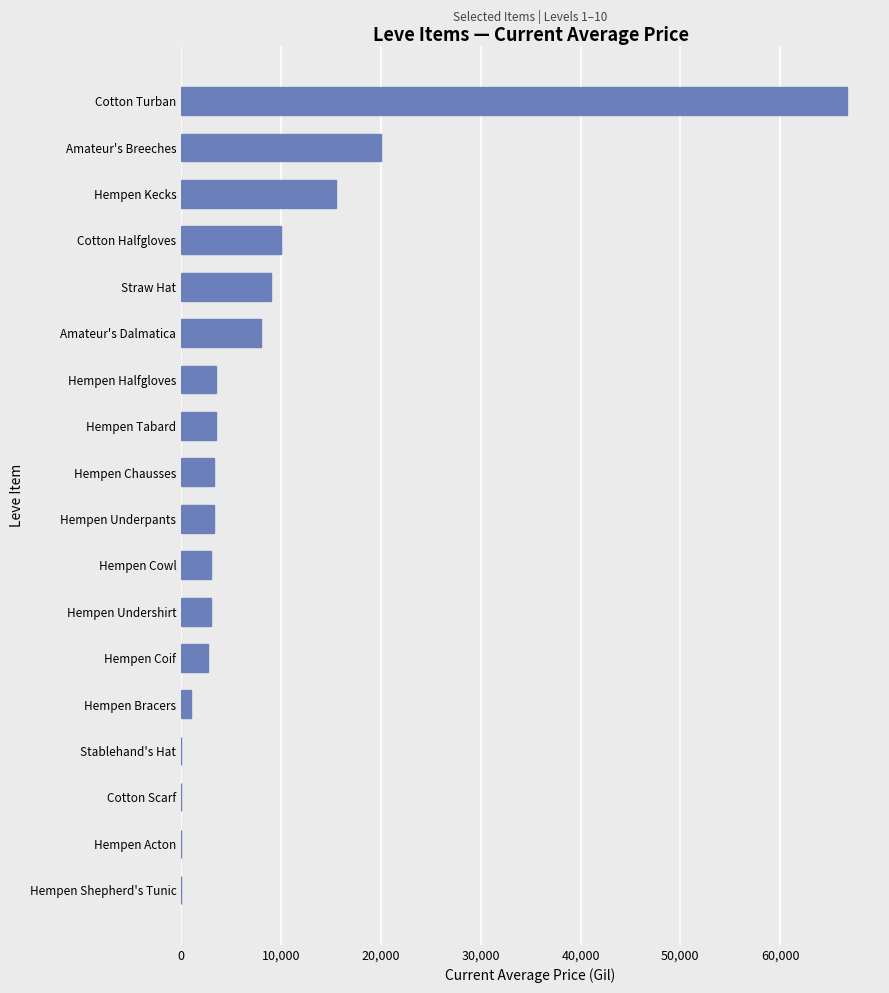

What is the greatest value displayed?

66666.7